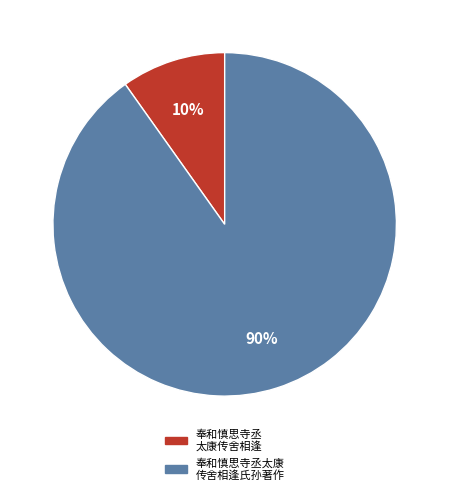

To the nearest percent, what is the average slice percentage?

50%